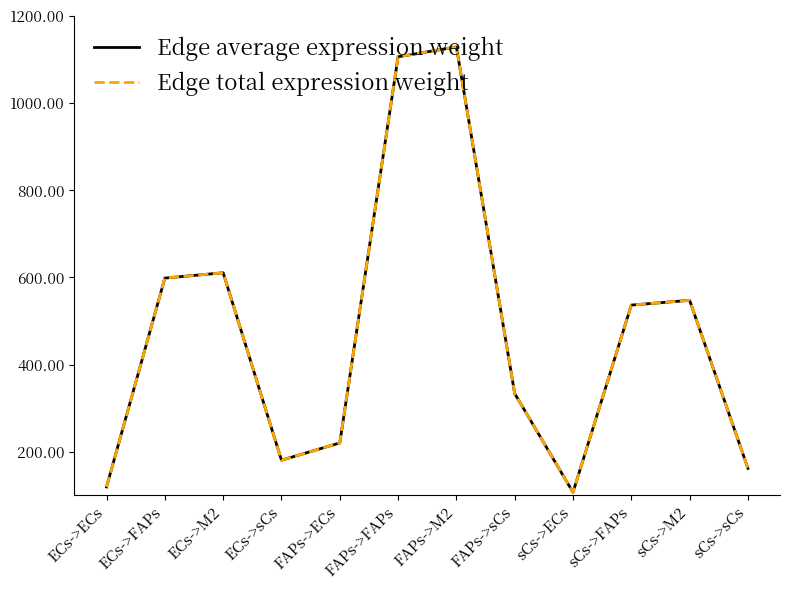

Does the chart have visible grid lines?

No